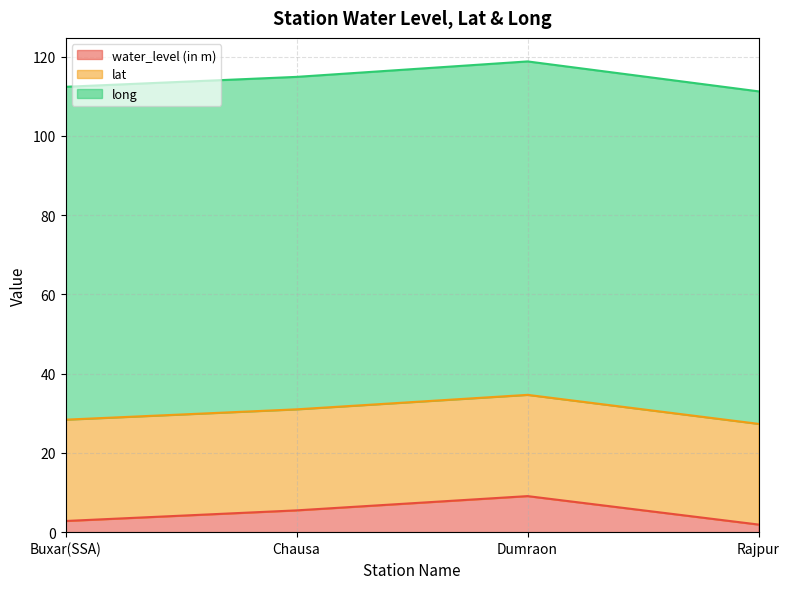

True or false: lat and long cross at least once.

False